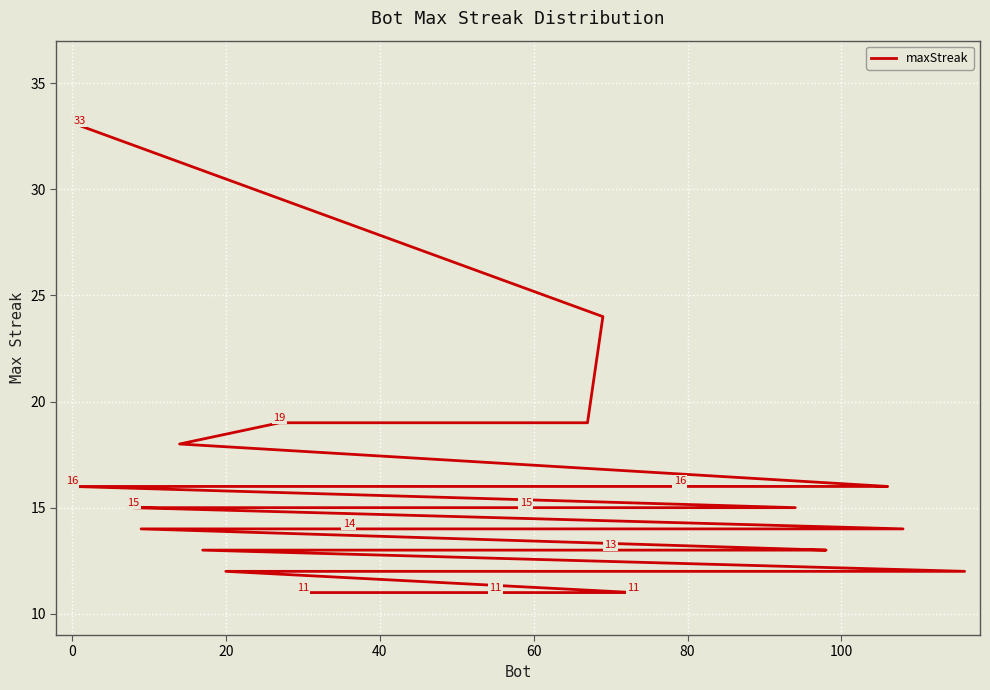

Is it true that the value at 33 is 11?

True